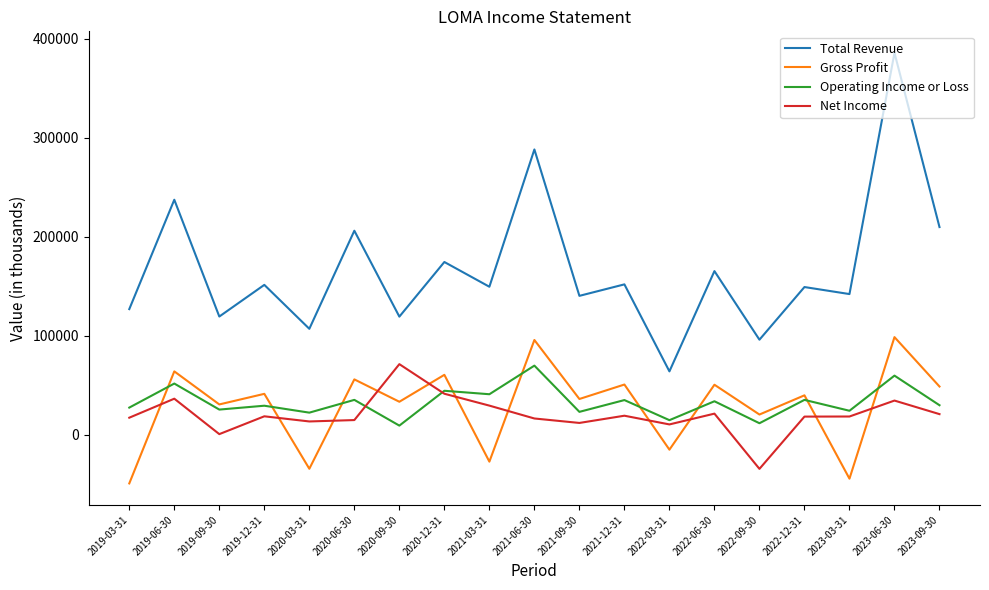

True or false: Net Income and Total Revenue cross at least once.

False